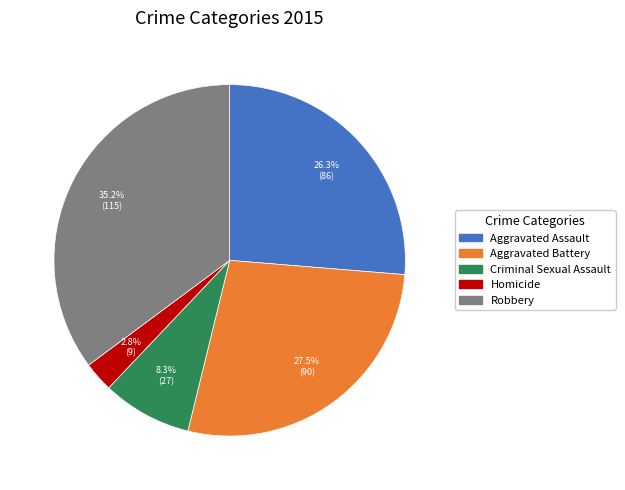

Between Aggravated Battery and Homicide, which is larger?

Aggravated Battery